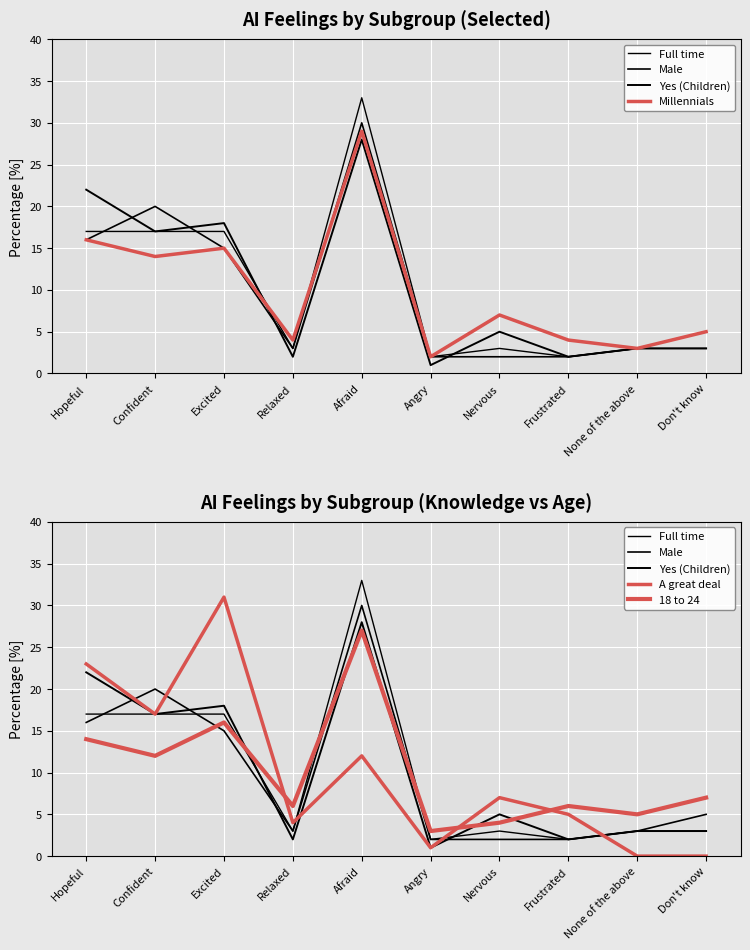

The value of 18 to 24 at Frustrated is 8. True or false?

False